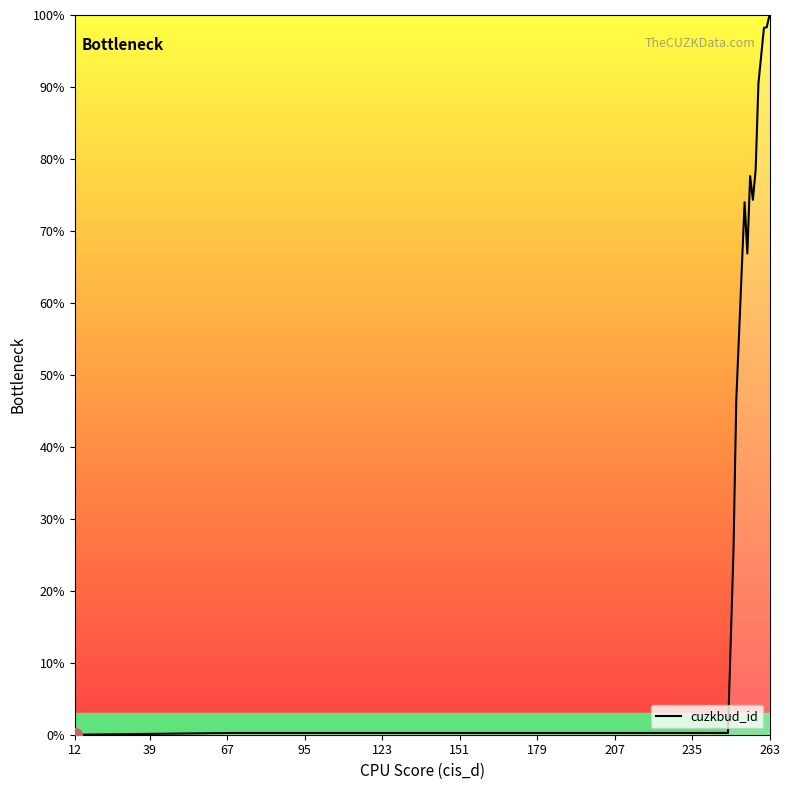

What is the difference between the maximum and minimum values?

100.0